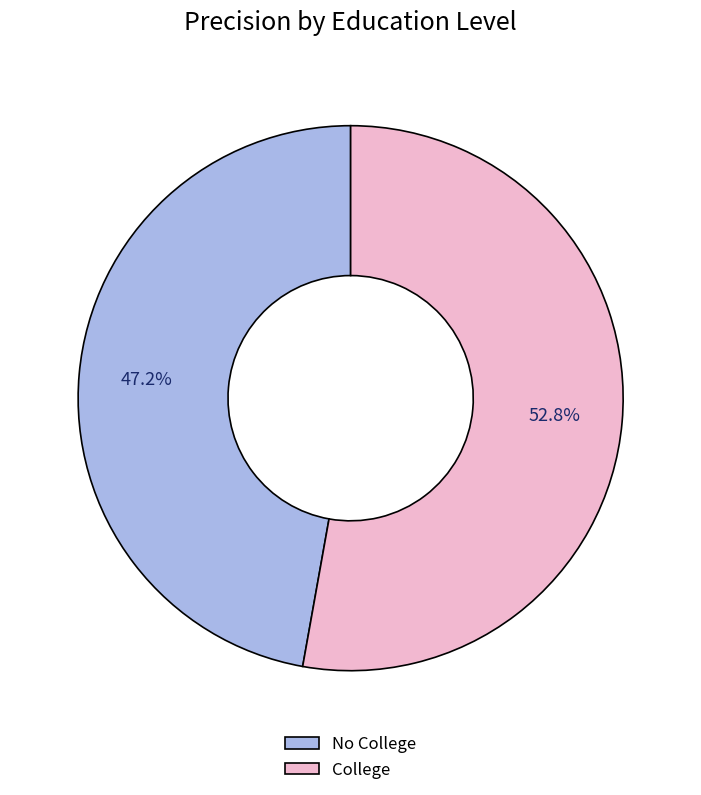

How many slices are in this pie chart?

2